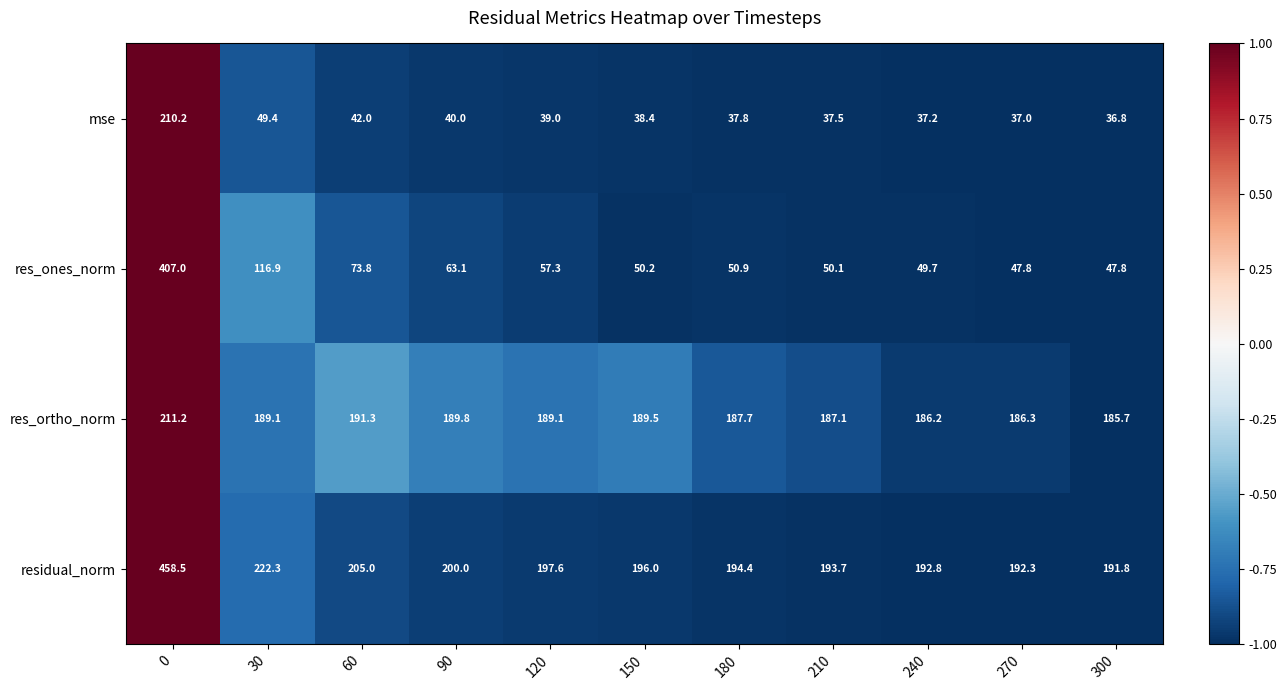

At which label does res_ortho_norm reach its minimum?

300